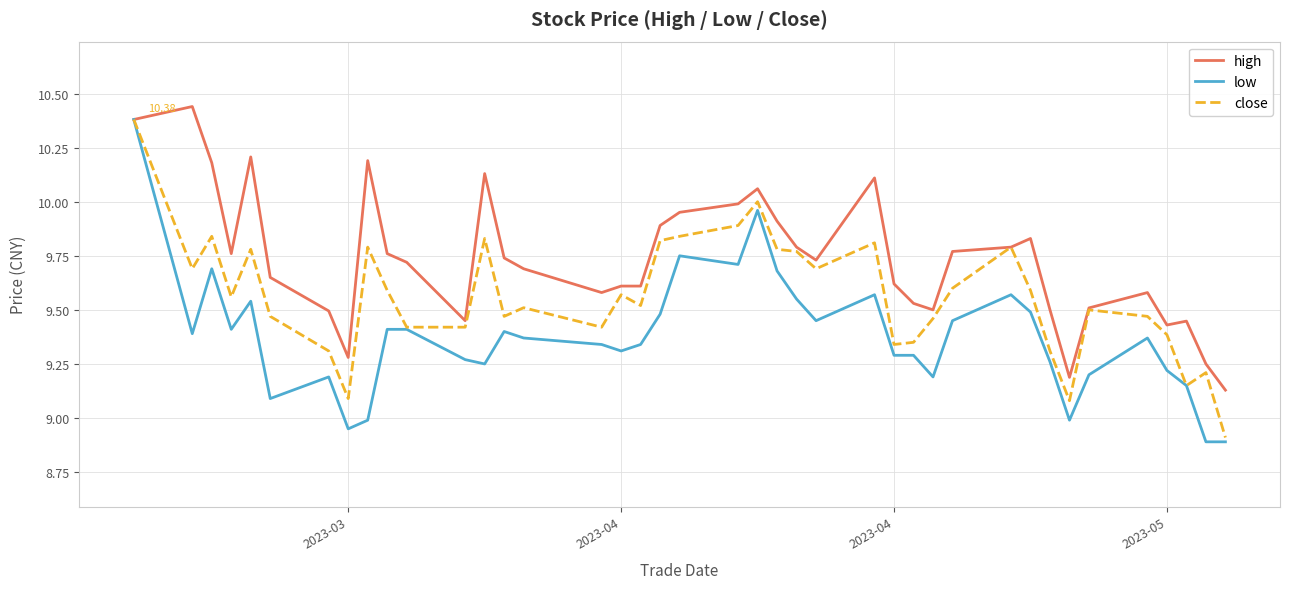

Which series has the largest range (max minus min)?

low